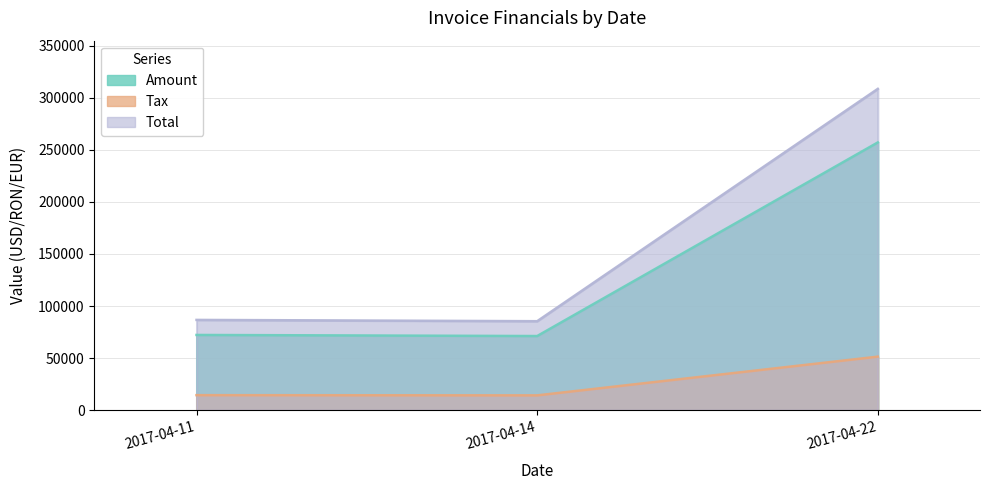

Reading left to right, transcribe all the data shown in this chart.

Amount: 72244.0	71209.0	257090.0
Tax: 14448.8	14241.8	51418.0
Total: 86692.8	85450.8	308508.0